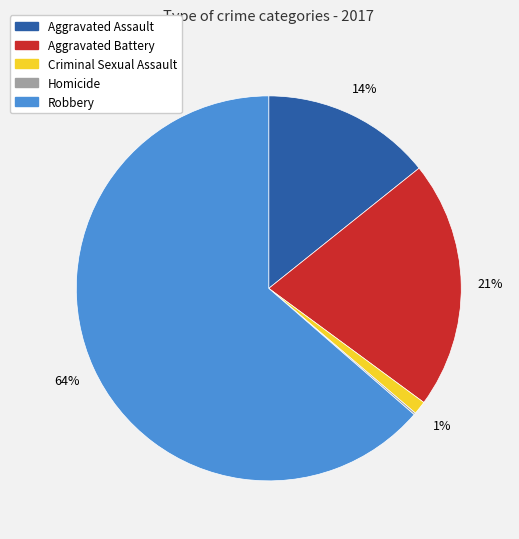

To the nearest percent, what is the combined percentage of Aggravated Assault and Criminal Sexual Assault?

15%